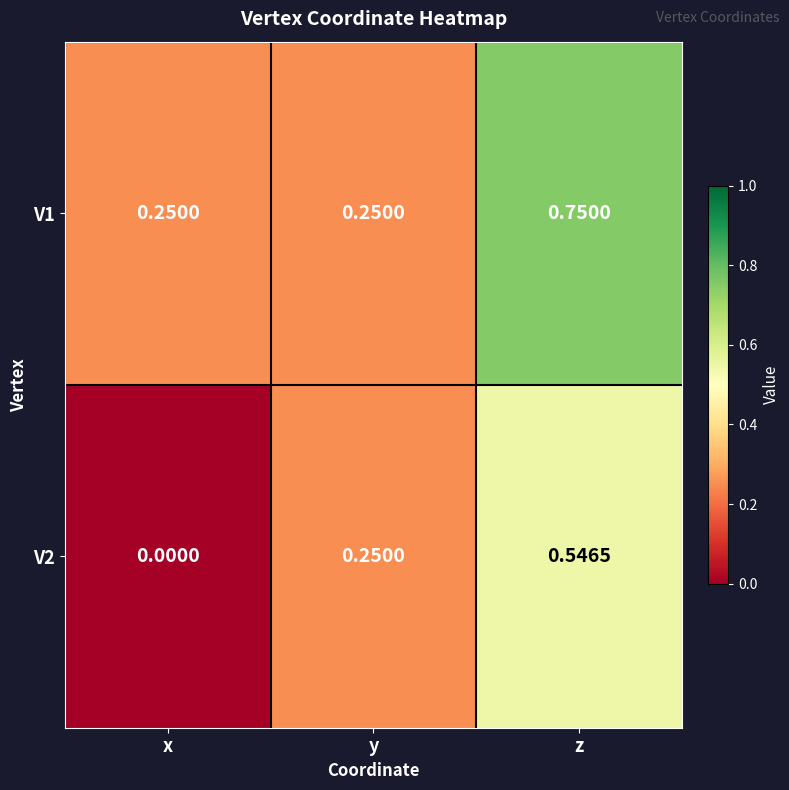

Which category has the highest value across all series?

z